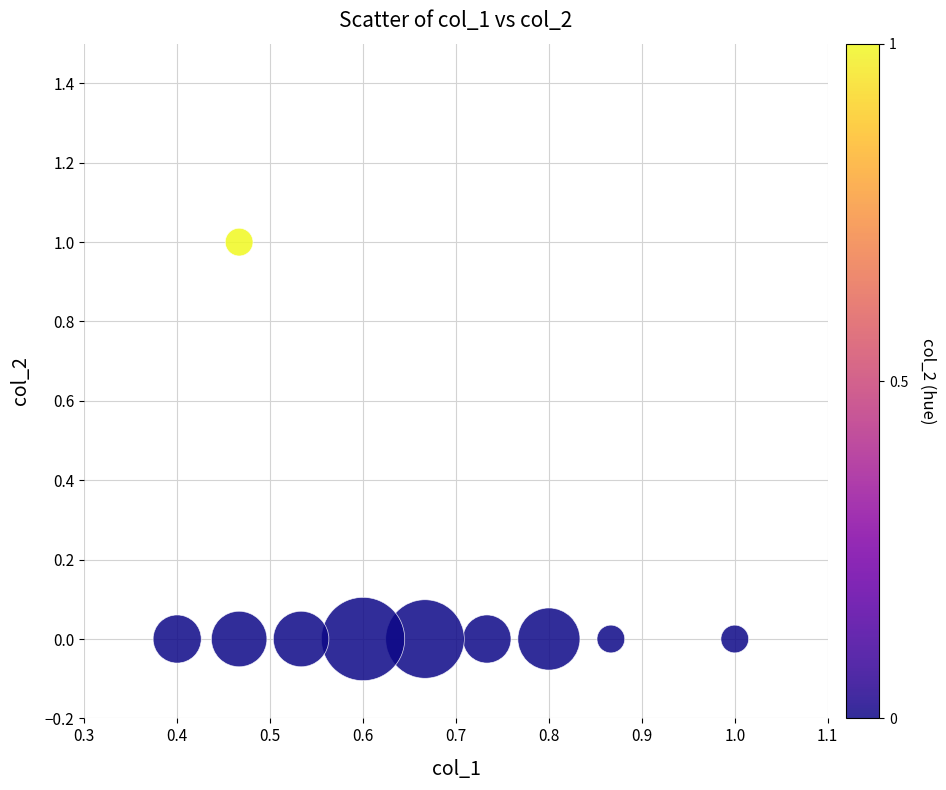

Count the number of points in this scatter plot.

10